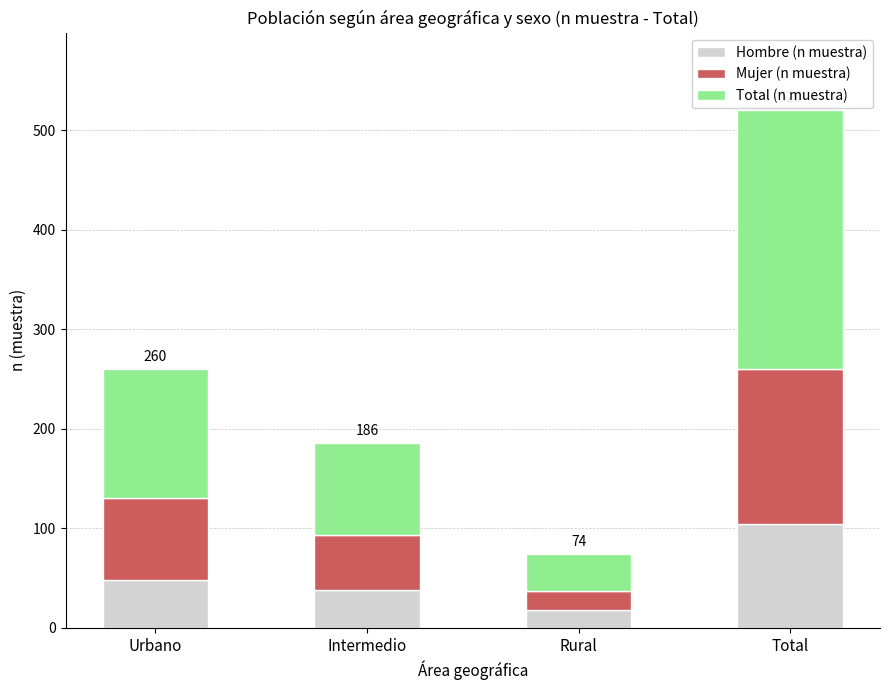

What is the total value across all series at Urbano?

260